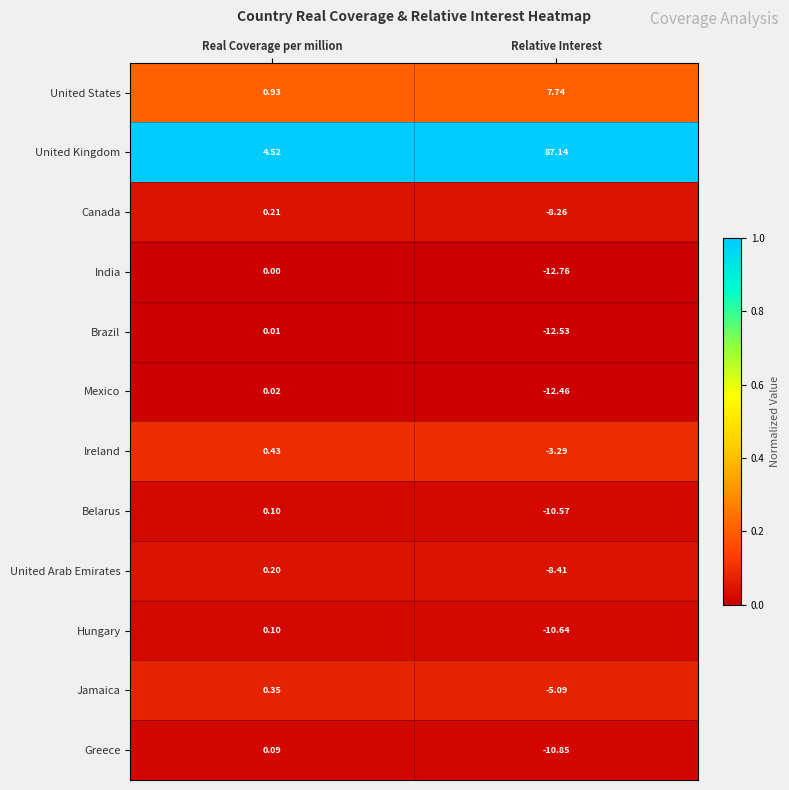

Which series has the widest spread of values?

United Kingdom